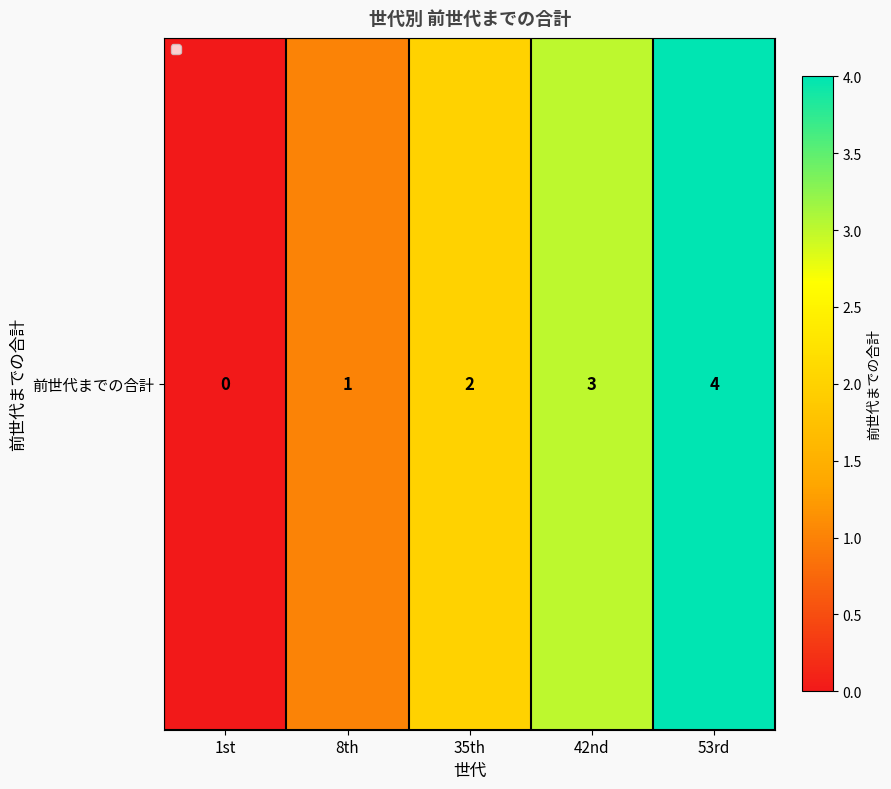

What is the average value?

2